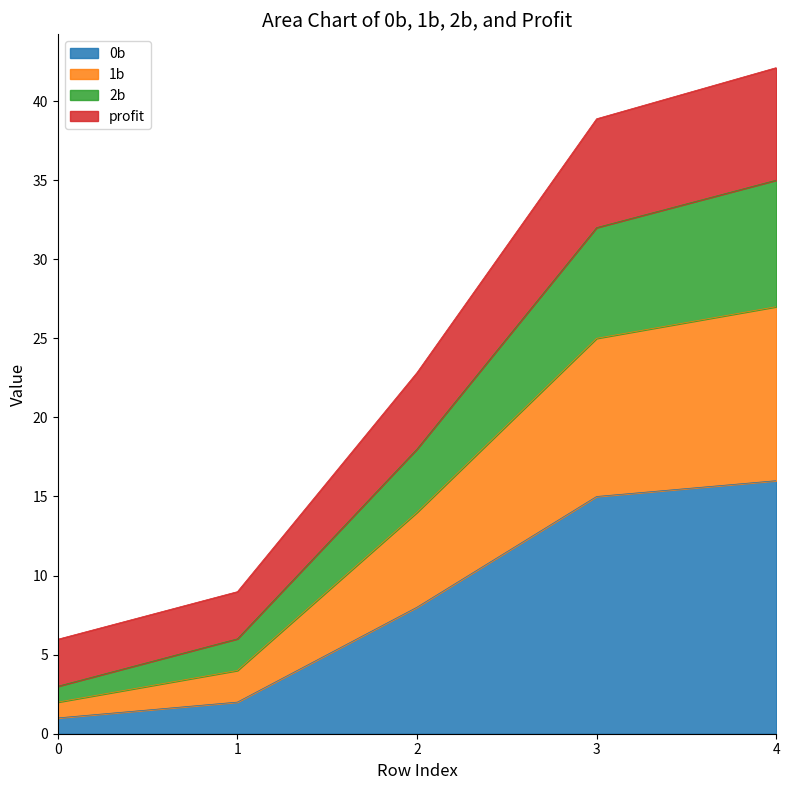

The value of profit at 2 is 36.9. True or false?

False